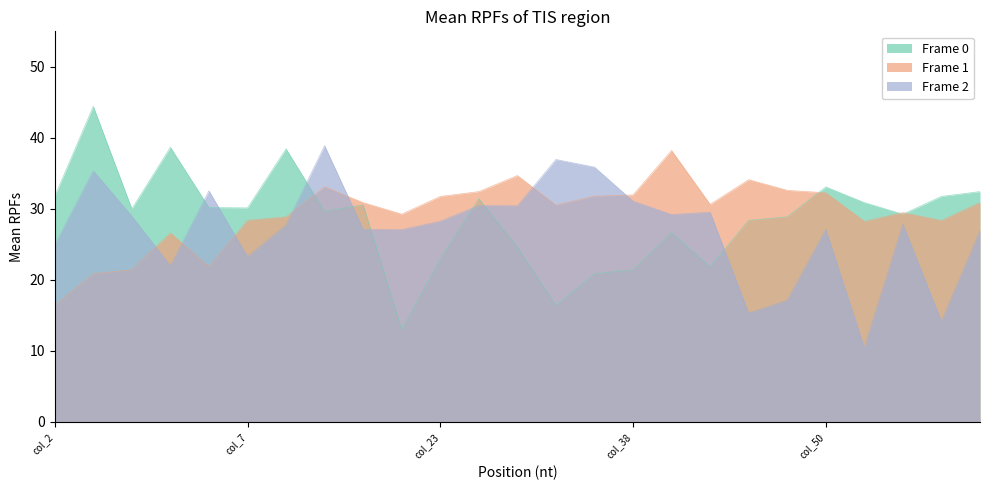

Which category has the lowest value in the Frame 0 series?

col_22